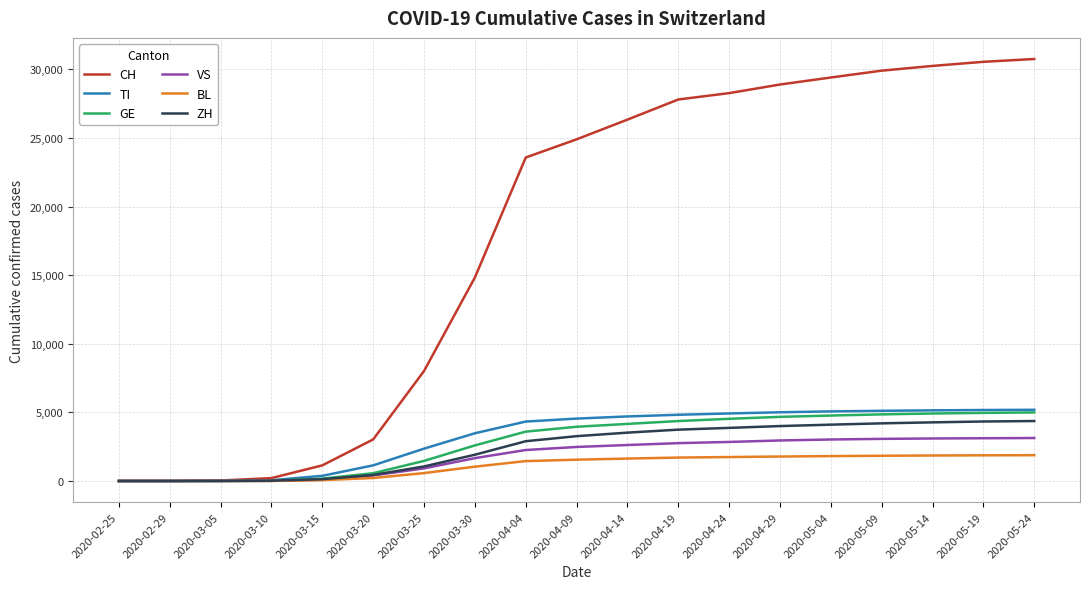

What position from the right is 2020-03-10?

16